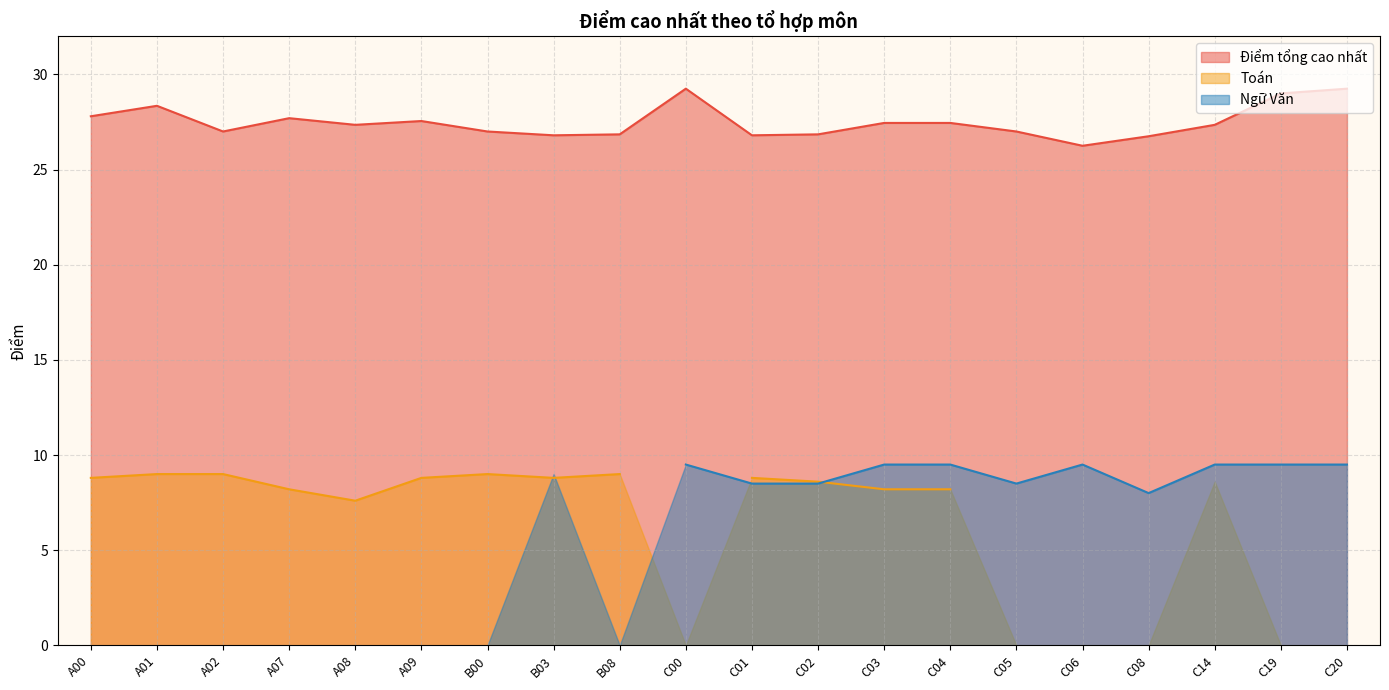

Reading left to right, what are all the values shown in this chart?

Điểm tổng cao nhất: 27.8	28.4	27.0	27.7	27.4	27.6	27.0	26.8	26.9	29.2	26.8	26.9	27.4	27.4	27.0	26.2	26.8	27.4	29.0	29.2
Toán: 8.8	9.0	9.0	8.2	7.6	8.8	9.0	8.8	9.0	0.0	8.8	8.6	8.2	8.2	0.0	0.0	0.0	8.6	0.0	0.0
Ngữ Văn: 0.0	0.0	0.0	0.0	0.0	0.0	0.0	9.0	0.0	9.5	8.5	8.5	9.5	9.5	8.5	9.5	8.0	9.5	9.5	9.5